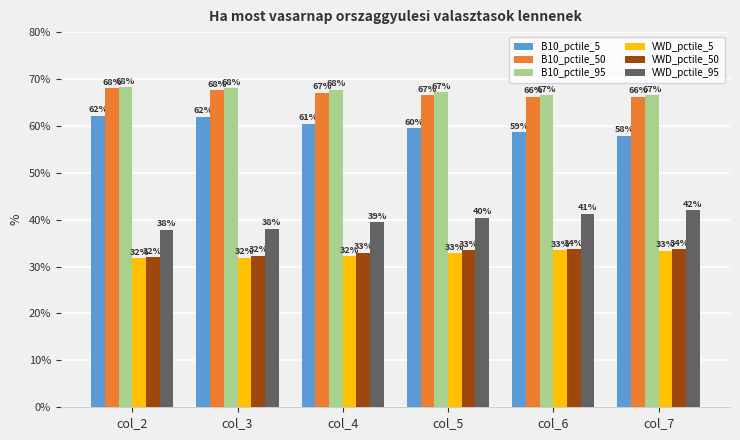

What is the value of the B10_pctile_50 bar at the 2nd from the left?

67.7